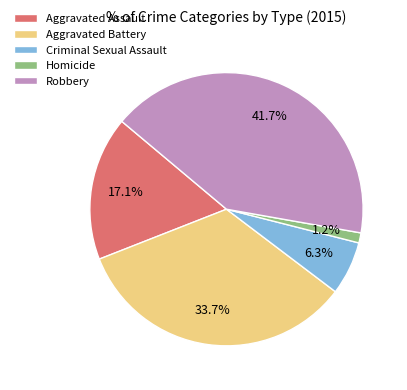

To the nearest percent, what is the average slice percentage?

20%